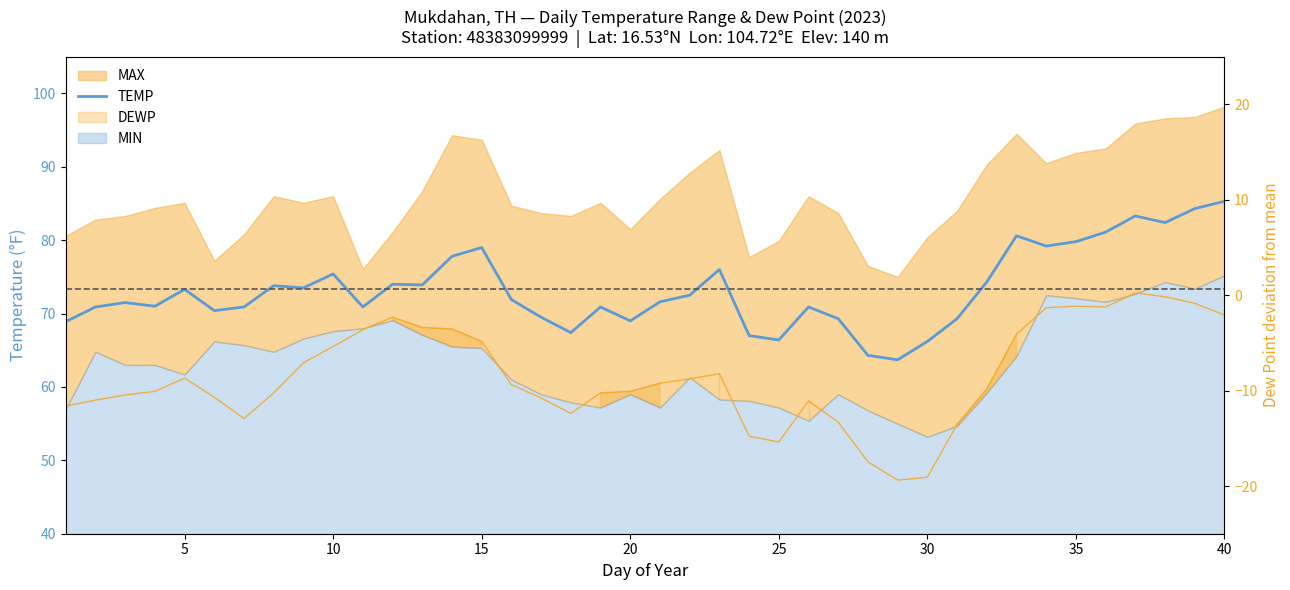

What is the difference between the maximum and minimum values?

21.6